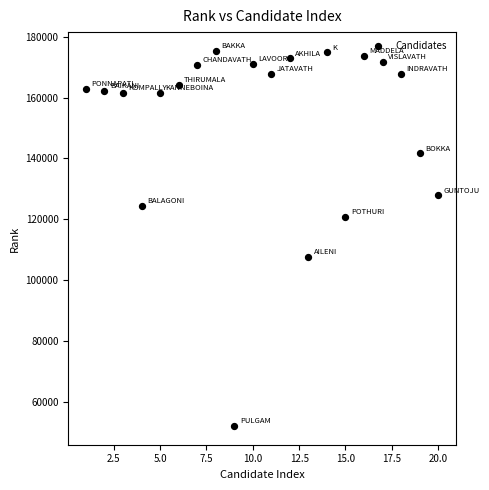

What is the range of X values (max minus min)?

19